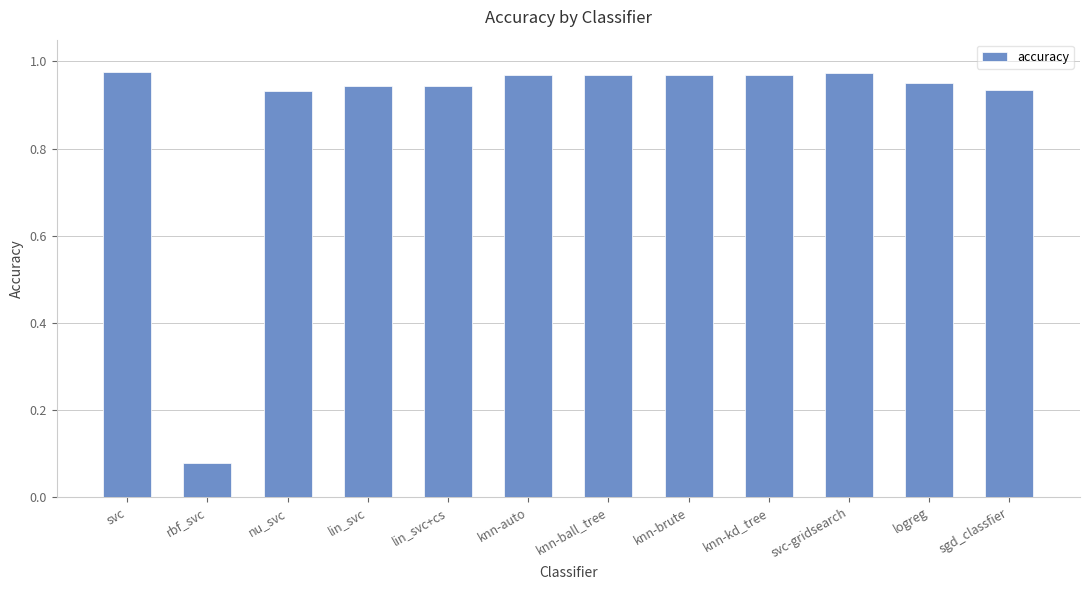

The chart shows a value of 1.3 at knn-kd_tree. True or false?

False